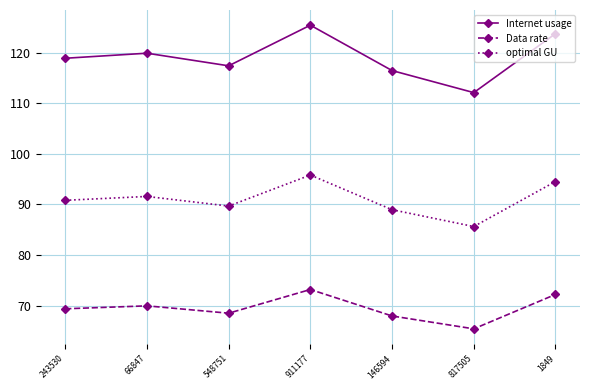

Rank the series by their maximum value, from highest to lowest.

Internet usage, optimal GU, Data rate